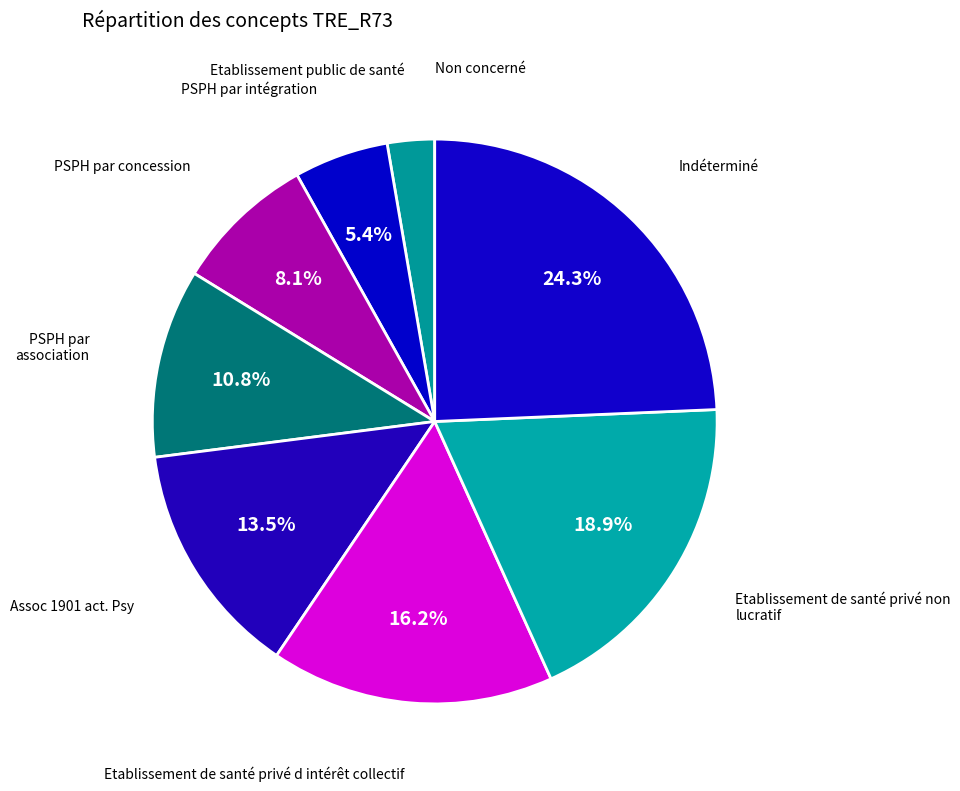

Which category has the biggest portion of the pie?

Indéterminé